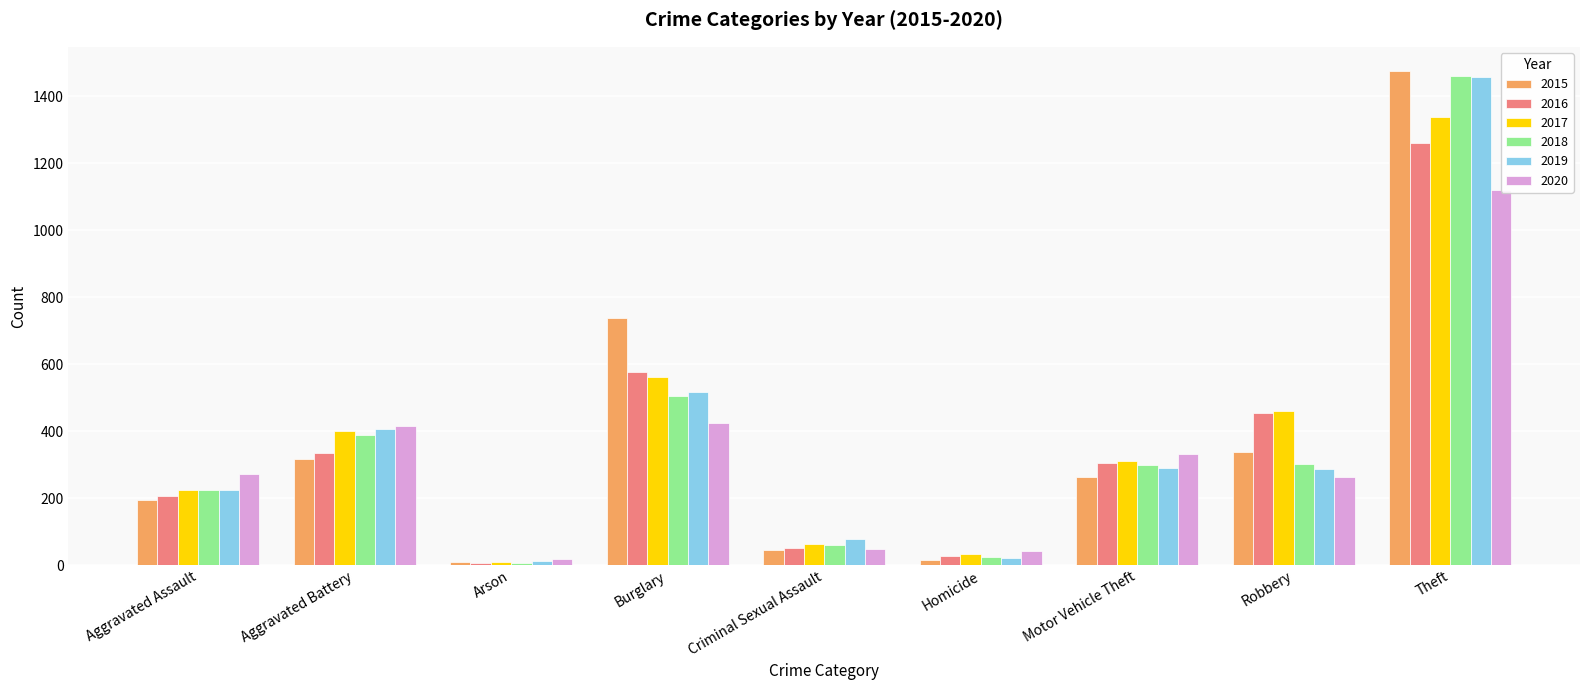

Reading right to left, list all the values displayed in this chart.

2015: Theft=1474	Robbery=337	Motor Vehicle Theft=263	Homicide=15	Criminal Sexual Assault=46	Burglary=738	Arson=9	Aggravated Battery=316	Aggravated Assault=194
2016: Theft=1259	Robbery=454	Motor Vehicle Theft=304	Homicide=26	Criminal Sexual Assault=50	Burglary=576	Arson=7	Aggravated Battery=336	Aggravated Assault=206
2017: Theft=1339	Robbery=460	Motor Vehicle Theft=312	Homicide=33	Criminal Sexual Assault=62	Burglary=562	Arson=10	Aggravated Battery=400	Aggravated Assault=225
2018: Theft=1461	Robbery=301	Motor Vehicle Theft=298	Homicide=25	Criminal Sexual Assault=60	Burglary=506	Arson=7	Aggravated Battery=389	Aggravated Assault=225
2019: Theft=1459	Robbery=287	Motor Vehicle Theft=290	Homicide=22	Criminal Sexual Assault=77	Burglary=517	Arson=12	Aggravated Battery=407	Aggravated Assault=223
2020: Theft=1120	Robbery=263	Motor Vehicle Theft=333	Homicide=41	Criminal Sexual Assault=48	Burglary=425	Arson=17	Aggravated Battery=416	Aggravated Assault=273